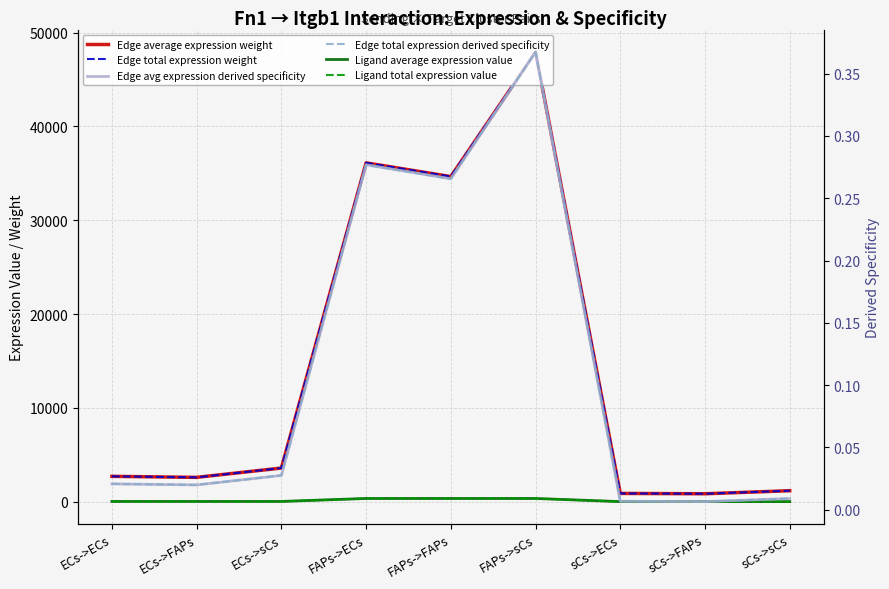

What is the average value of the Edge avg expression derived specificity series?

0.1